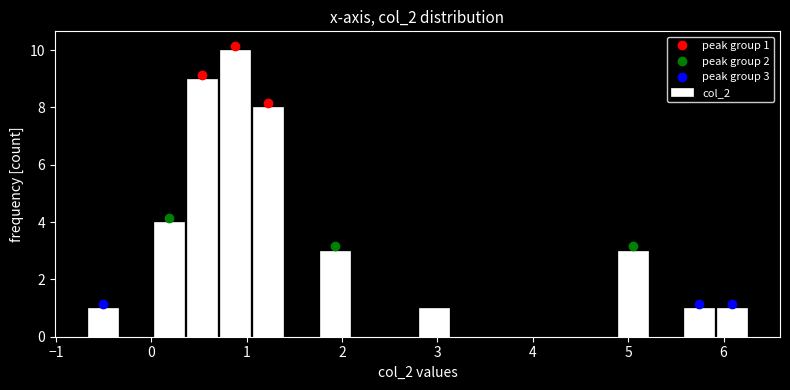

Read against the x-axis, roughly where is the centre of the tallest bar?

0.9